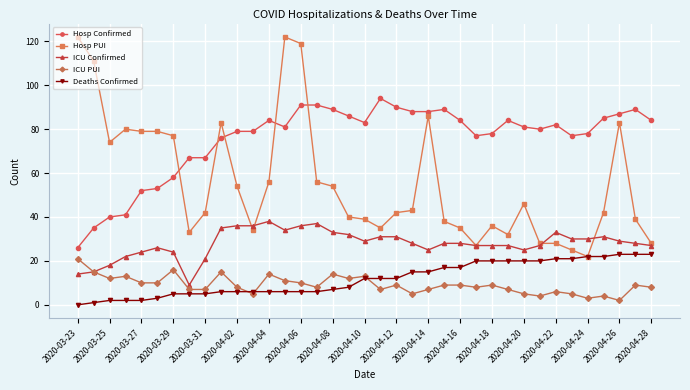

True or false: ICU Confirmed and Hosp Confirmed cross at least once.

False